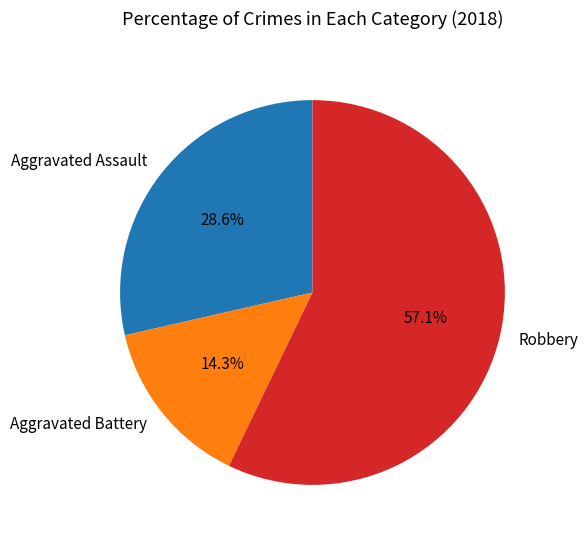

True or false: Robbery accounts for 45% of the total.

False